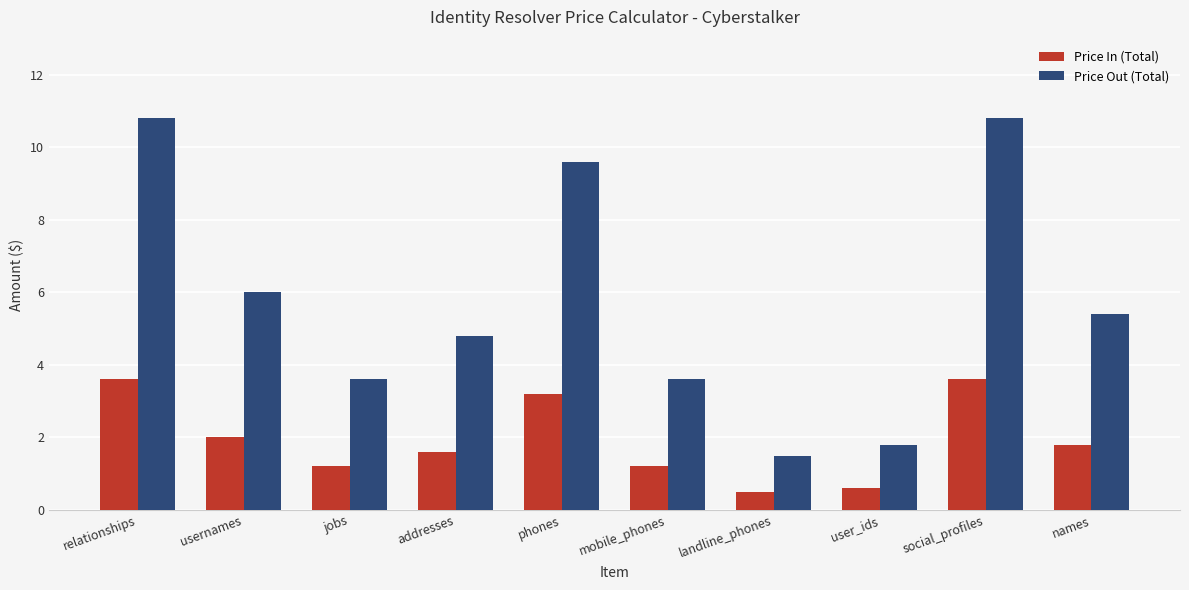

Count the number of categories in the chart.

10